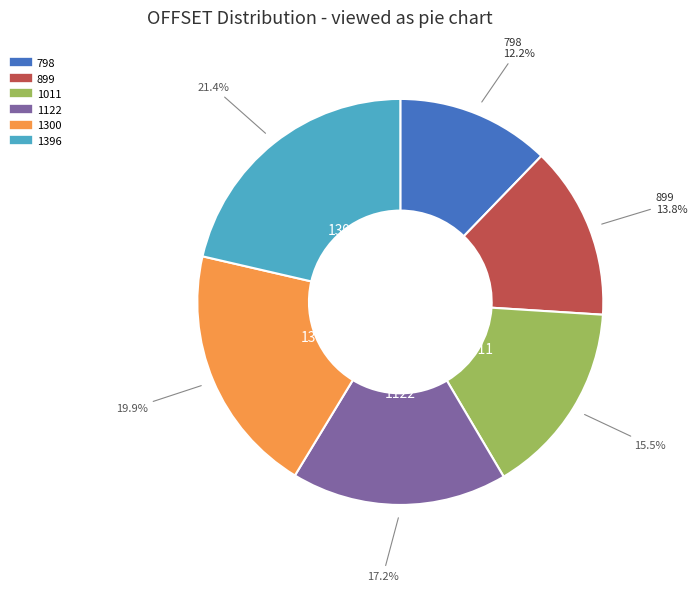

True or false: 798 accounts for 12% of the total.

True